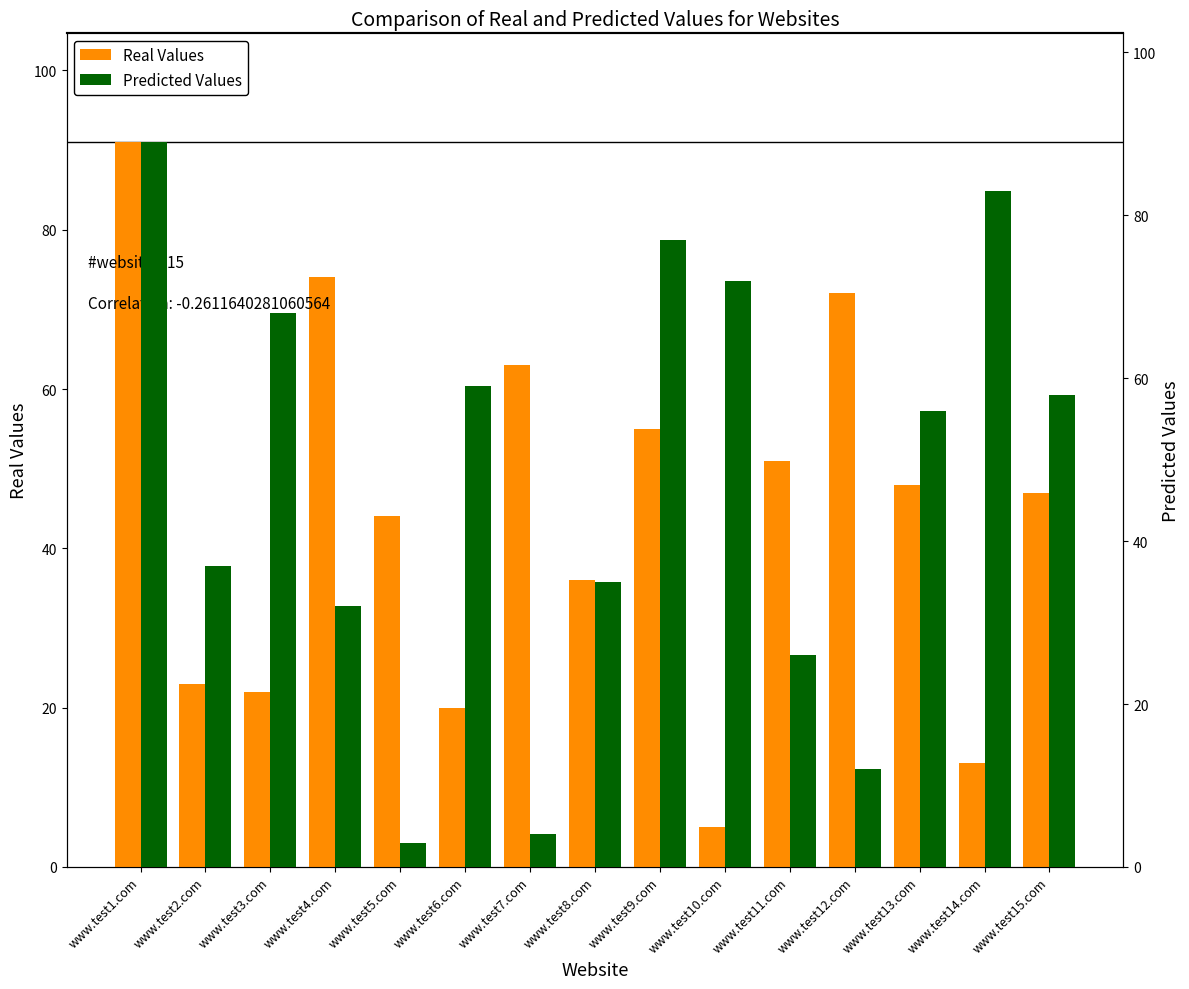

Is it true that Predicted Values equals 37 at www.test2.com?

True